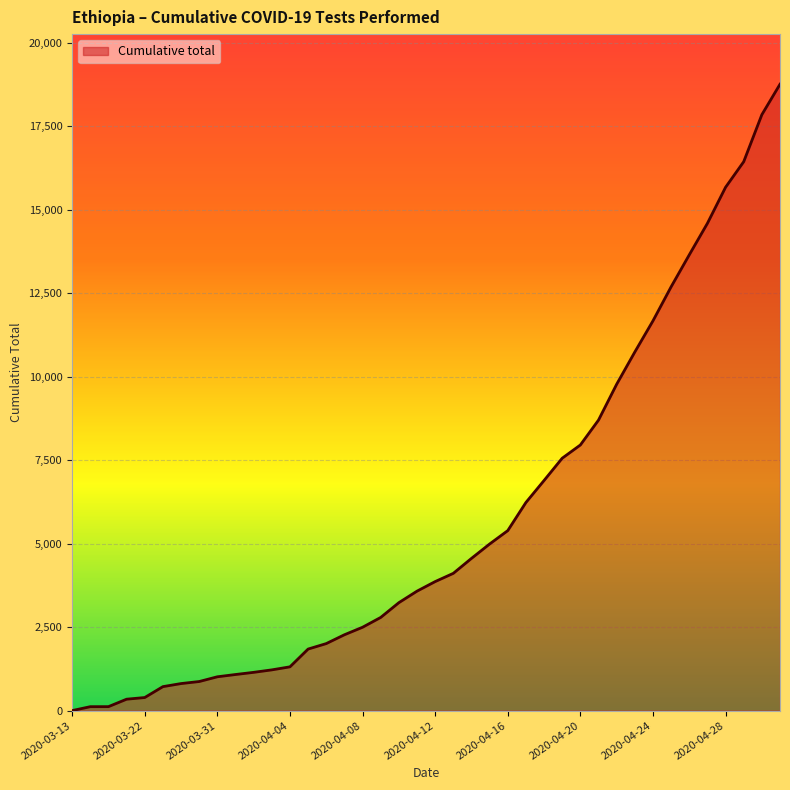

What is the greatest value displayed?

18754